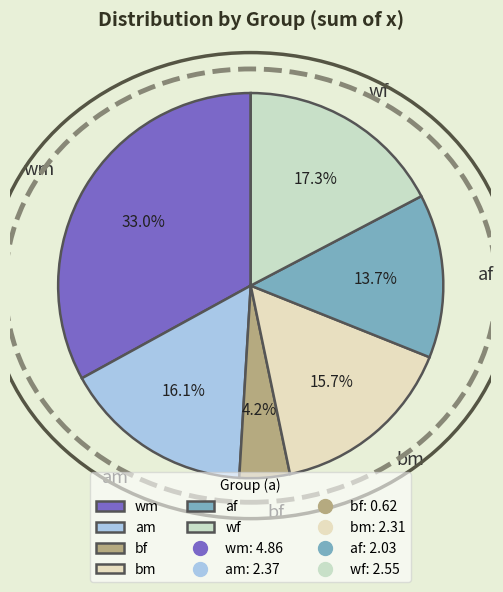

Count the number of slices in the pie.

6